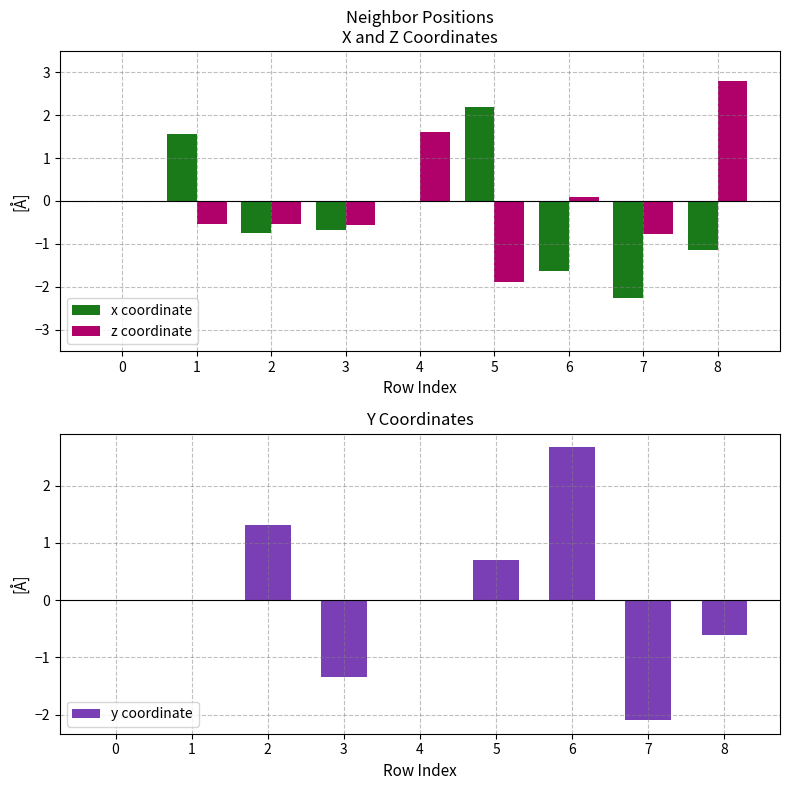

Reading left to right, extract all data points from this chart.

x coordinate: 0=0.0	1=1.6	2=-0.7	3=-0.7	4=0.0	5=2.2	6=-1.6	7=-2.3	8=-1.1
z coordinate: 0=0.0	1=-0.5	2=-0.5	3=-0.6	4=1.6	5=-1.9	6=0.1	7=-0.8	8=2.8
y coordinate: 0=0.0	1=-0.0	2=1.3	3=-1.3	4=0.0	5=0.7	6=2.7	7=-2.1	8=-0.6